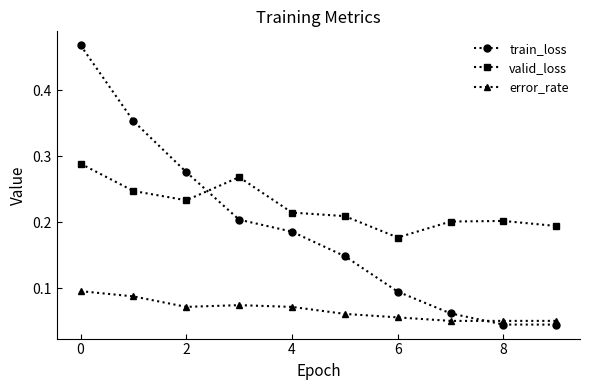

True or false: error_rate and valid_loss intersect in this chart.

False